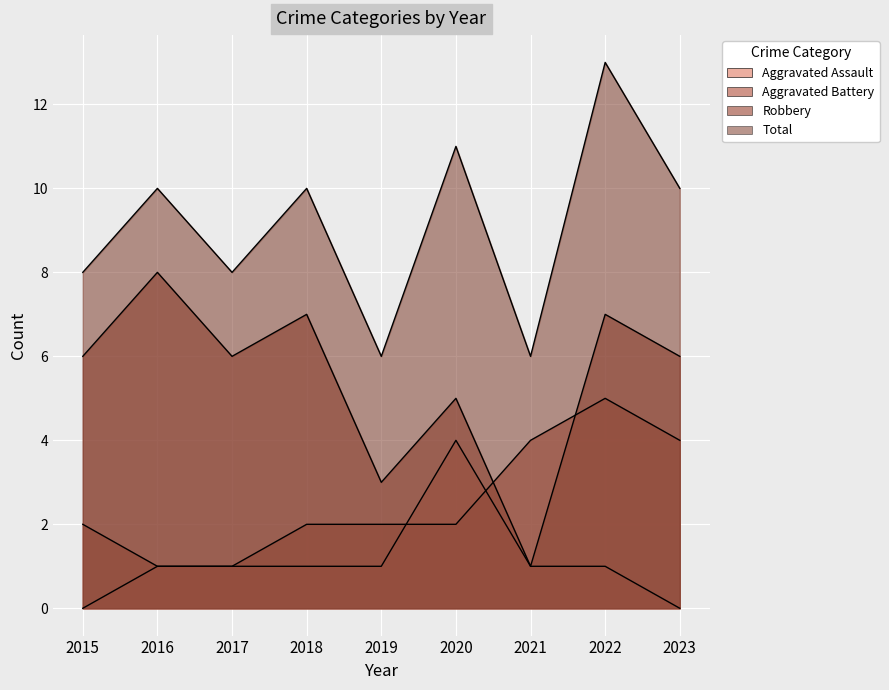

Reading left to right, transcribe all the data shown in this chart.

Aggravated Assault: 0	1	1	1	1	4	1	1	0
Aggravated Battery: 2	1	1	2	2	2	4	5	4
Robbery: 6	8	6	7	3	5	1	7	6
Total: 8	10	8	10	6	11	6	13	10